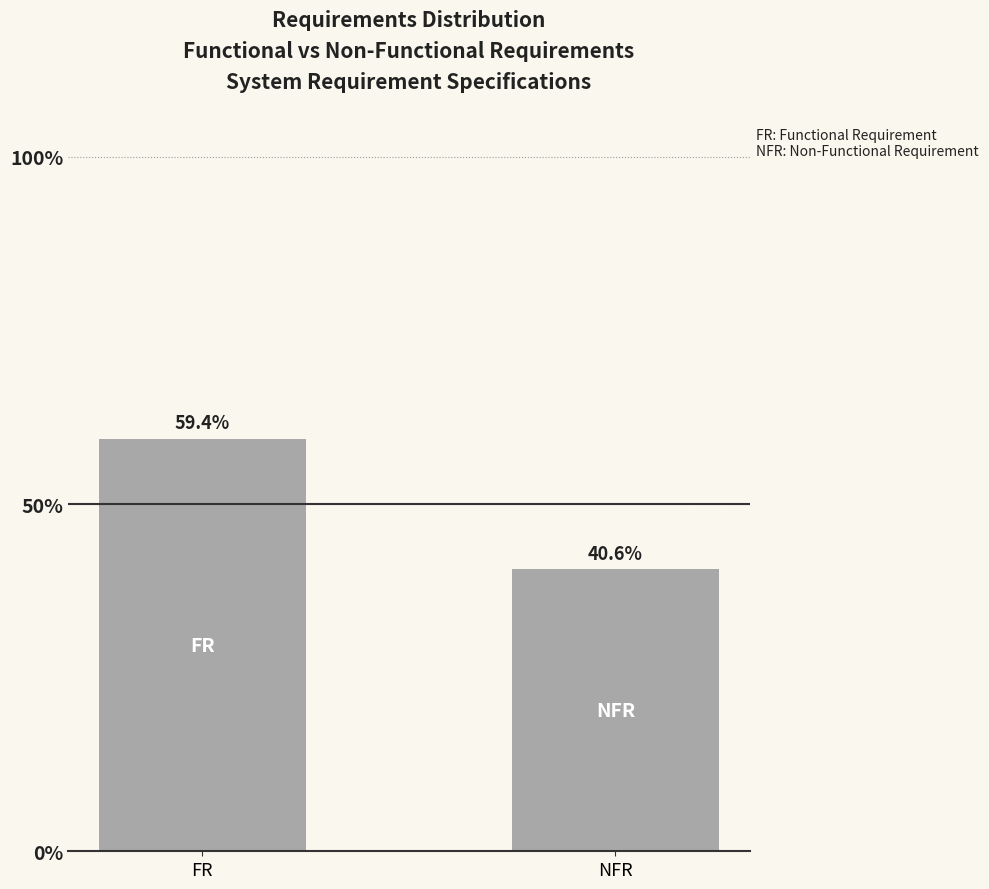

Where is the data nearest to the value 16?

FR